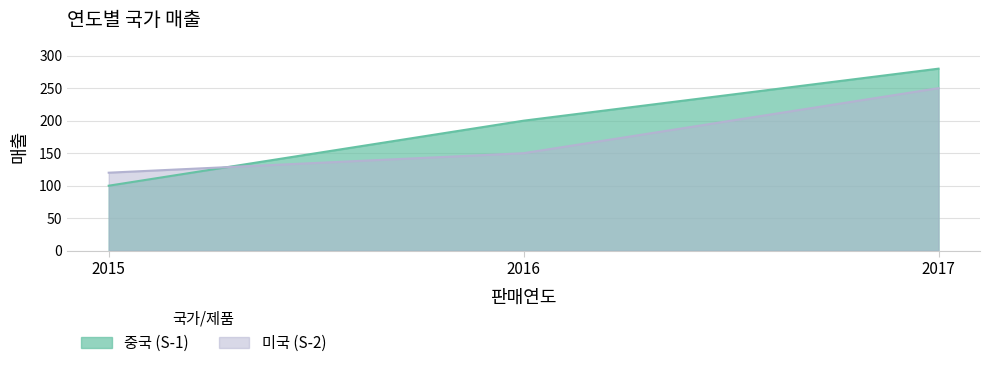

Is the value of 중국 (S-1) at 2016 greater than the value of 미국 (S-2) at 2017?

No